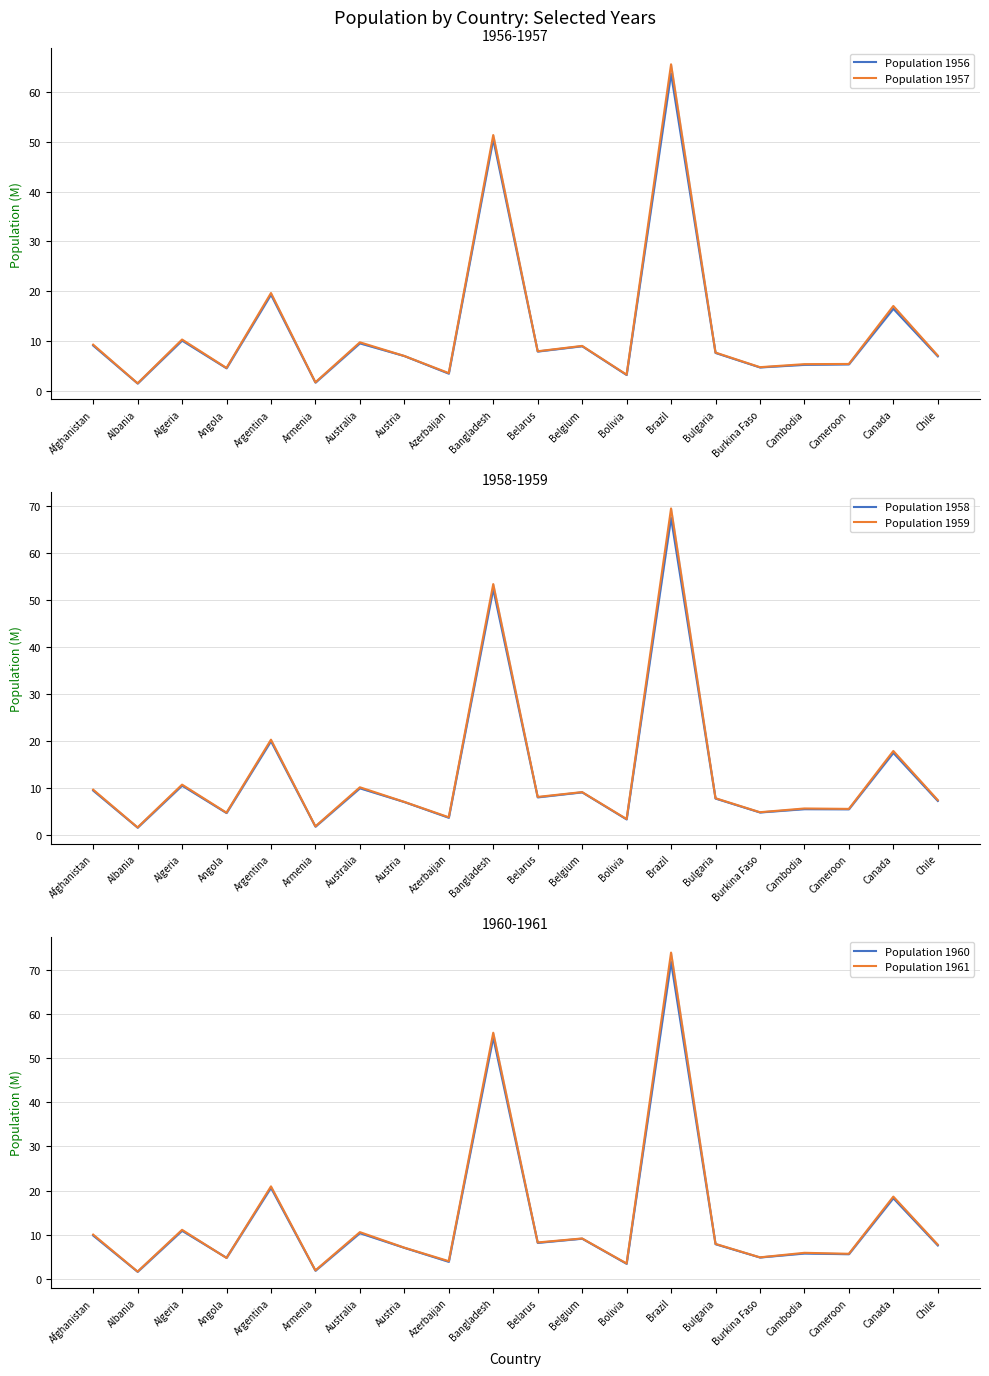

How many lines are shown in the chart?

6